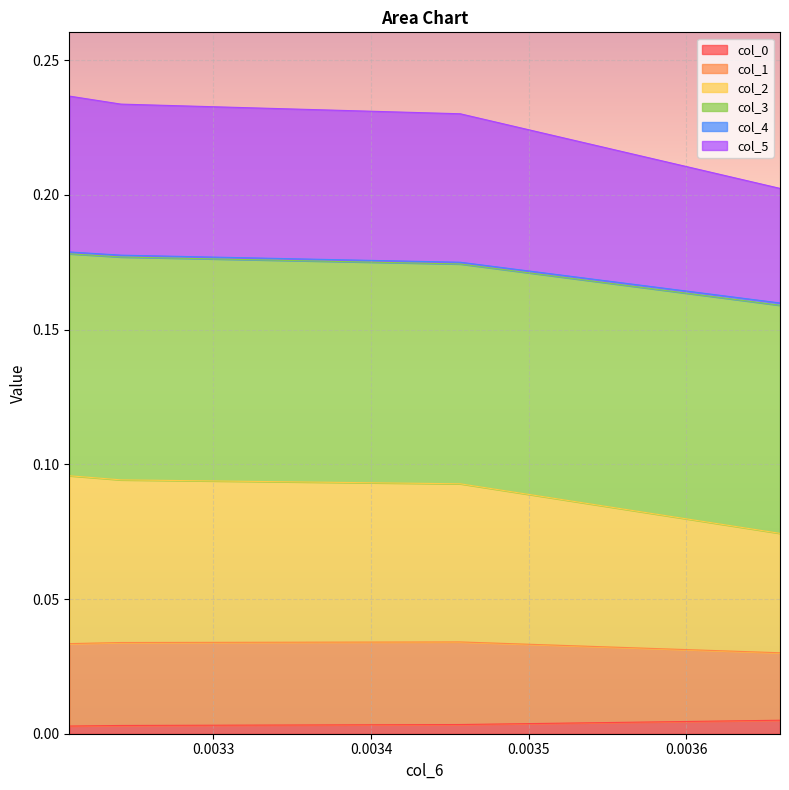

At which label is col_5 closest to 0?

0.003659335244977104